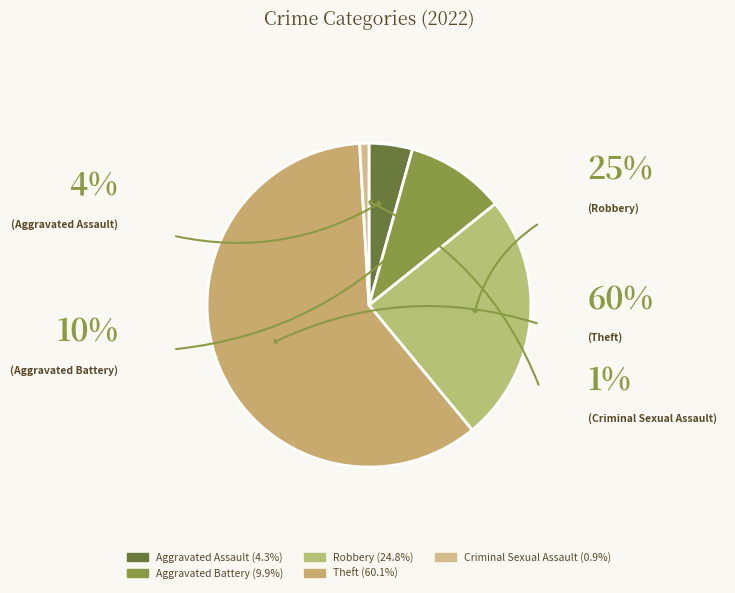

How many slices are in this pie chart?

5